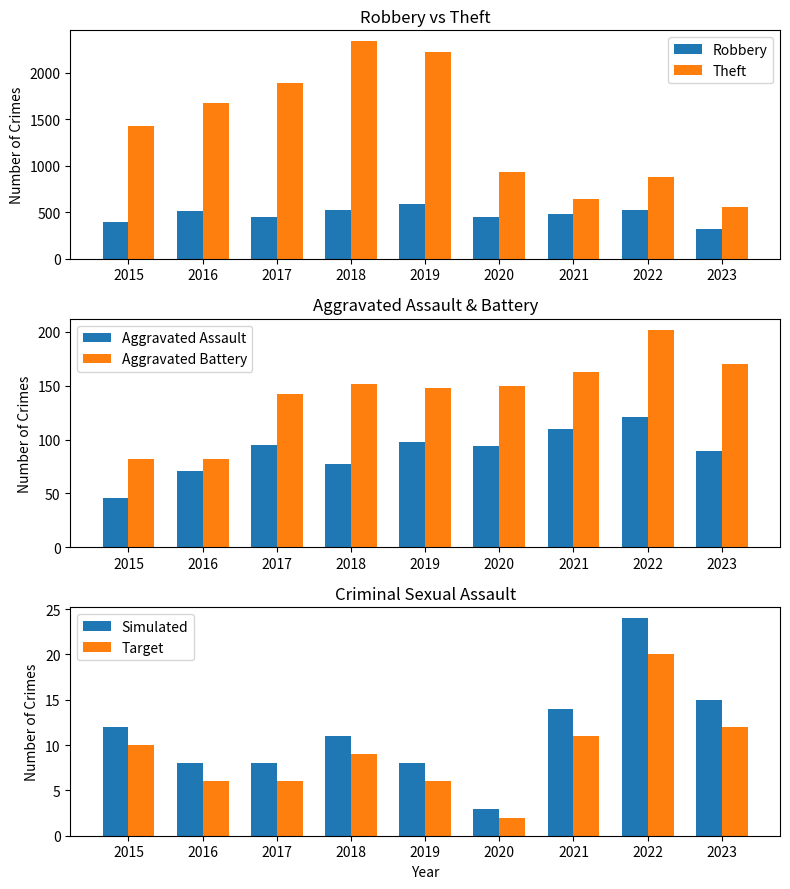

Reading left to right, transcribe all the data shown in this chart.

Robbery: 2015=395	2016=510	2017=446	2018=520	2019=591	2020=450	2021=484	2022=521	2023=318
Theft: 2015=1429	2016=1676	2017=1896	2018=2342	2019=2230	2020=930	2021=642	2022=880	2023=552
Aggravated Assault: 2015=46	2016=71	2017=95	2018=77	2019=98	2020=94	2021=110	2022=121	2023=89
Aggravated Battery: 2015=82	2016=82	2017=142	2018=152	2019=148	2020=150	2021=163	2022=202	2023=170
Simulated: 2015=12	2016=8	2017=8	2018=11	2019=8	2020=3	2021=14	2022=24	2023=15
Target: 2015=10	2016=6	2017=6	2018=9	2019=6	2020=2	2021=11	2022=20	2023=12